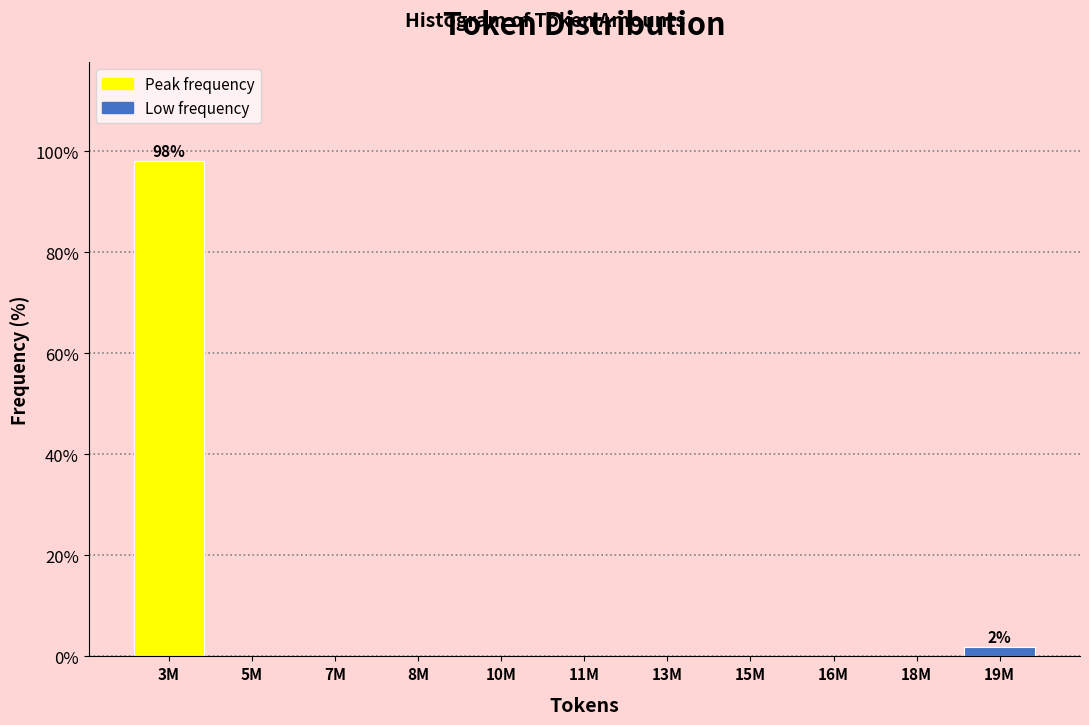

Reading left to right, list all the values displayed in this chart.

3M=98.1	5M=0.0	7M=0.0	8M=0.0	10M=0.0	11M=0.0	13M=0.0	15M=0.0	16M=0.0	18M=0.0	19M=1.9